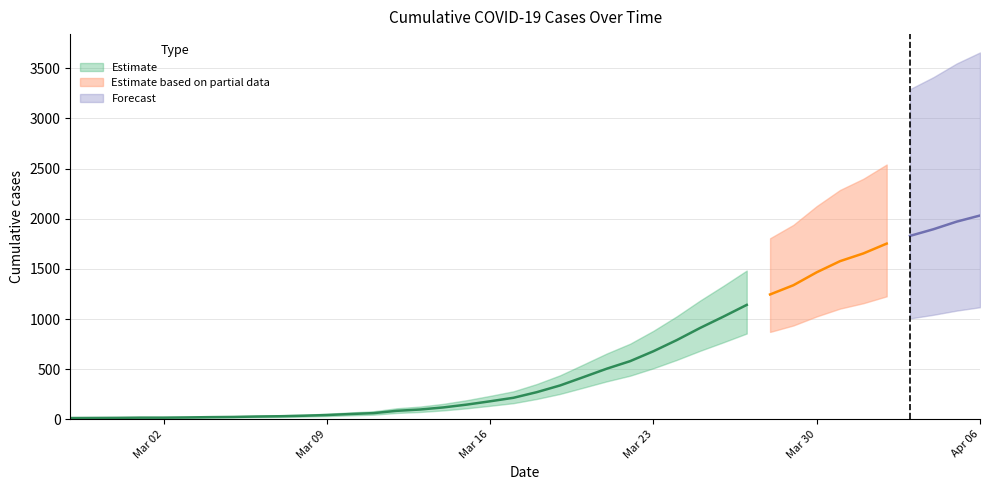

Reading left to right, transcribe all the data shown in this chart.

2020-02-27=13	2020-02-28=14	2020-02-29=15	2020-03-01=17	2020-03-02=17	2020-03-03=19	2020-03-04=22	2020-03-05=24	2020-03-06=28	2020-03-07=31	2020-03-08=36	2020-03-09=43	2020-03-10=53	2020-03-11=62	2020-03-12=85	2020-03-13=98	2020-03-14=119	2020-03-15=147	2020-03-16=180	2020-03-17=215	2020-03-18=271	2020-03-19=338	2020-03-20=421	2020-03-21=505	2020-03-22=580	2020-03-23=679	2020-03-24=790	2020-03-25=911	2020-03-26=1024	2020-03-27=1141	2020-03-28=1245	2020-03-29=1337	2020-03-30=1466	2020-03-31=1577	2020-04-01=1654	2020-04-02=1752	2020-04-03=1829	2020-04-04=1895	2020-04-05=1971	2020-04-06=2032